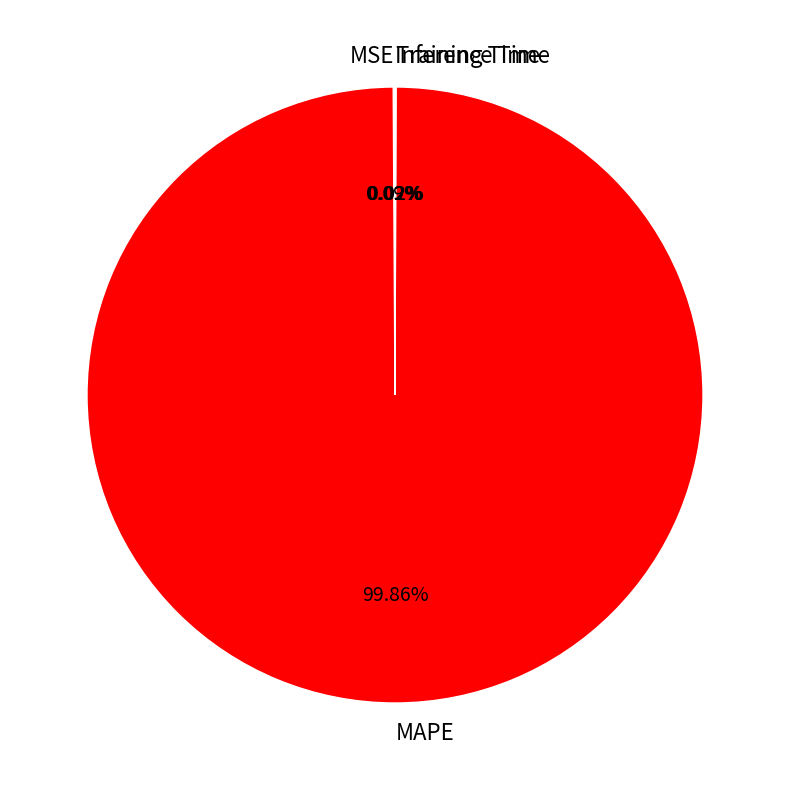

Which category accounts for the majority?

MAPE